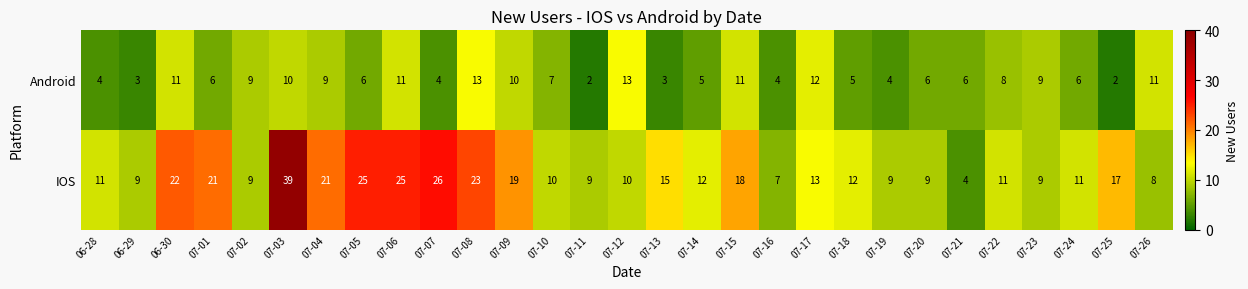

List the series in order of their peak value, highest first.

IOS, Android